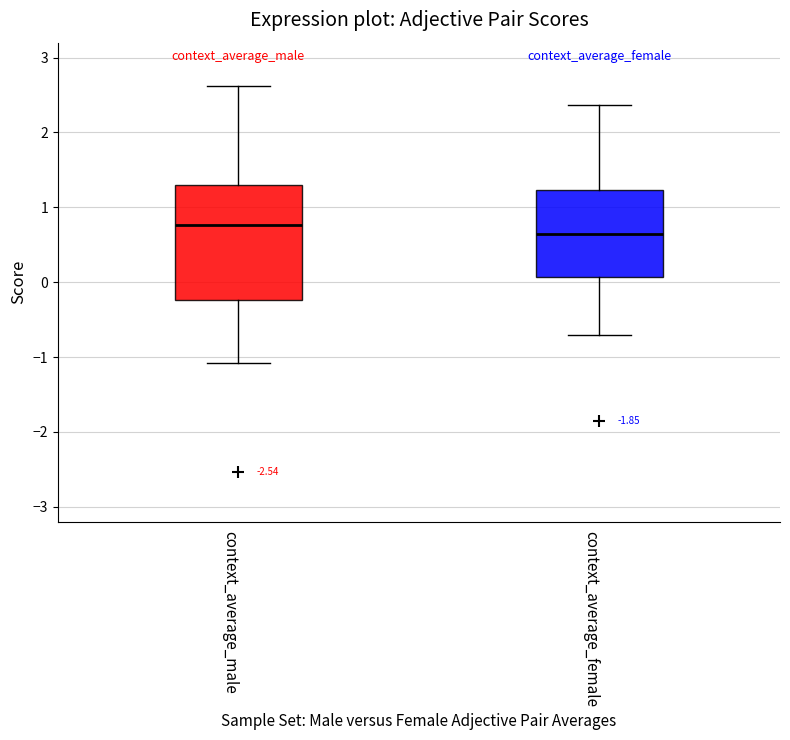

Where does the lower whisker of the box for context_average_female end on the y-axis? The values are not printed on the chart, so give them approximately, as read against the axis.

-0.7